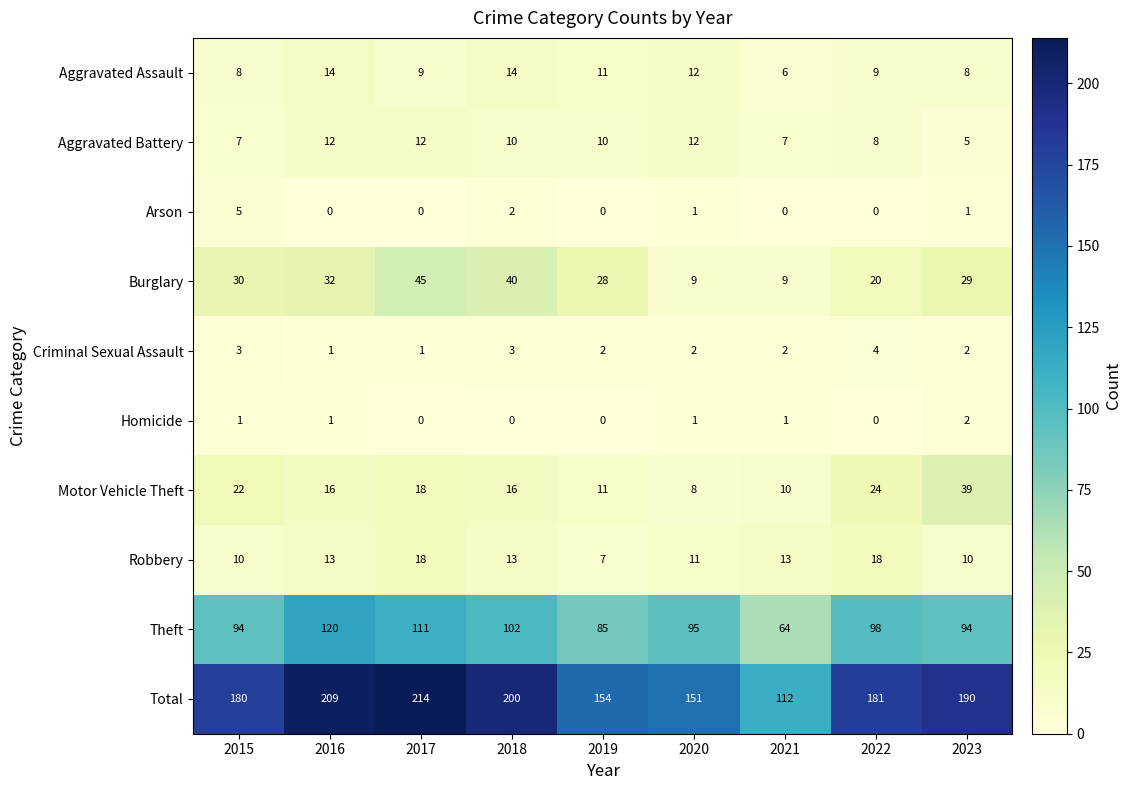

Is it true that Homicide equals 0 at 2017?

True